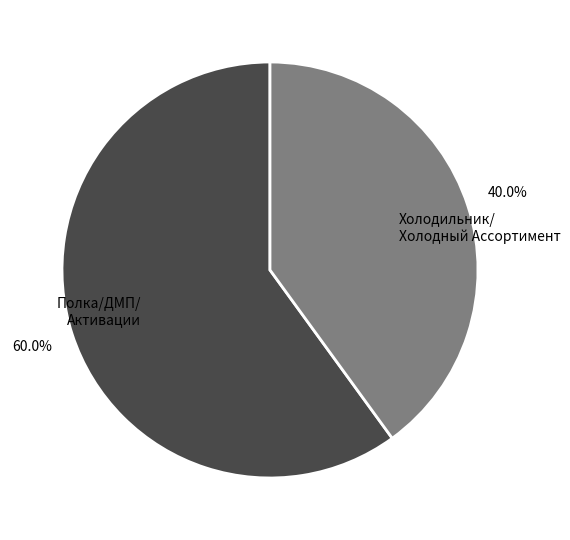

How many segments does this pie chart have?

2